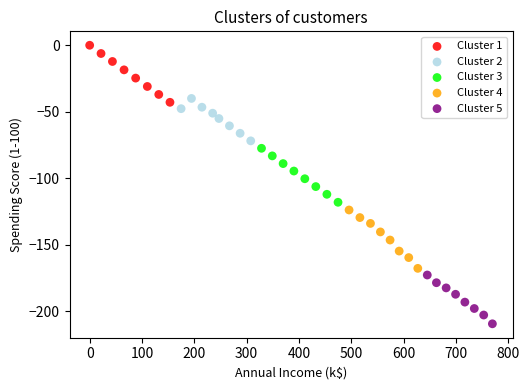

Which series contains the highest Y value?

Cluster 1